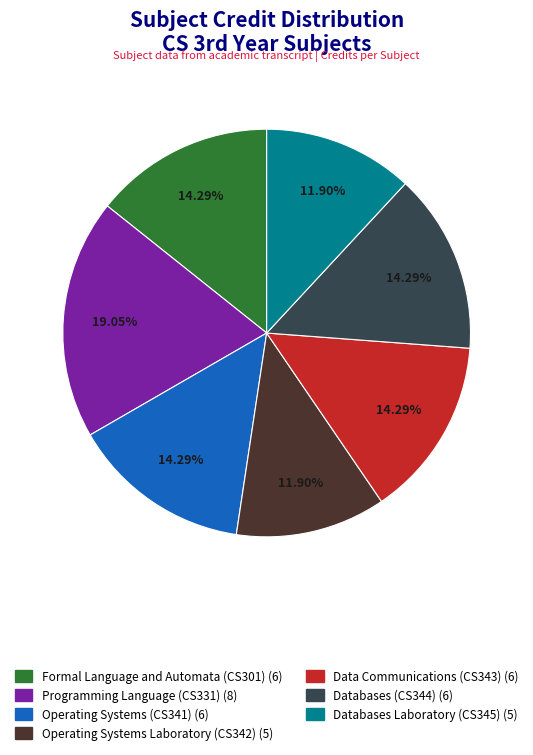

Is the sum of Programming Language (CS331) and Databases (CS344) greater than half?

No